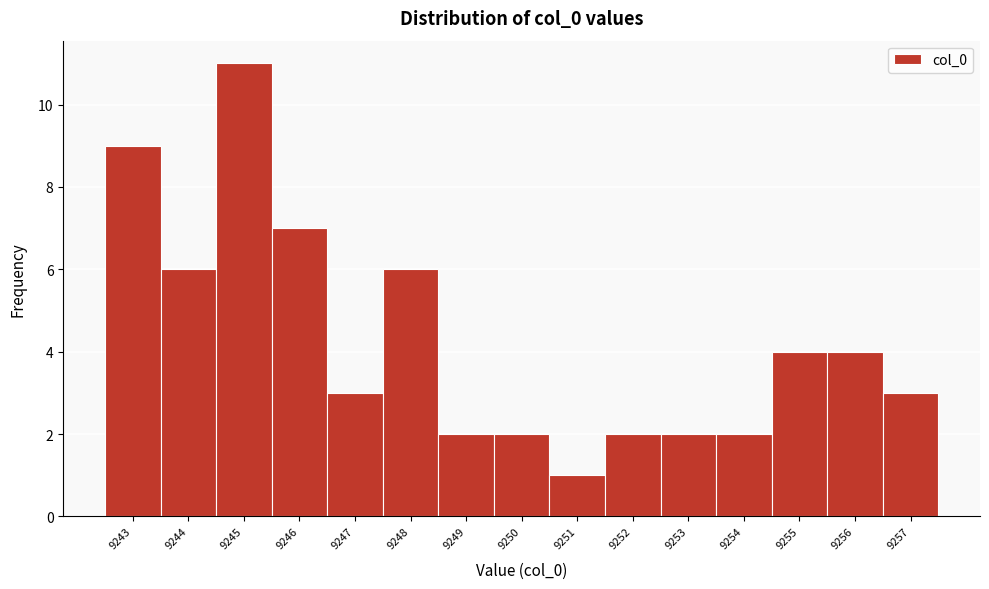

Reading right to left, transcribe all the data shown in this chart.

3	4	4	2	2	2	1	2	2	6	3	7	11	6	9